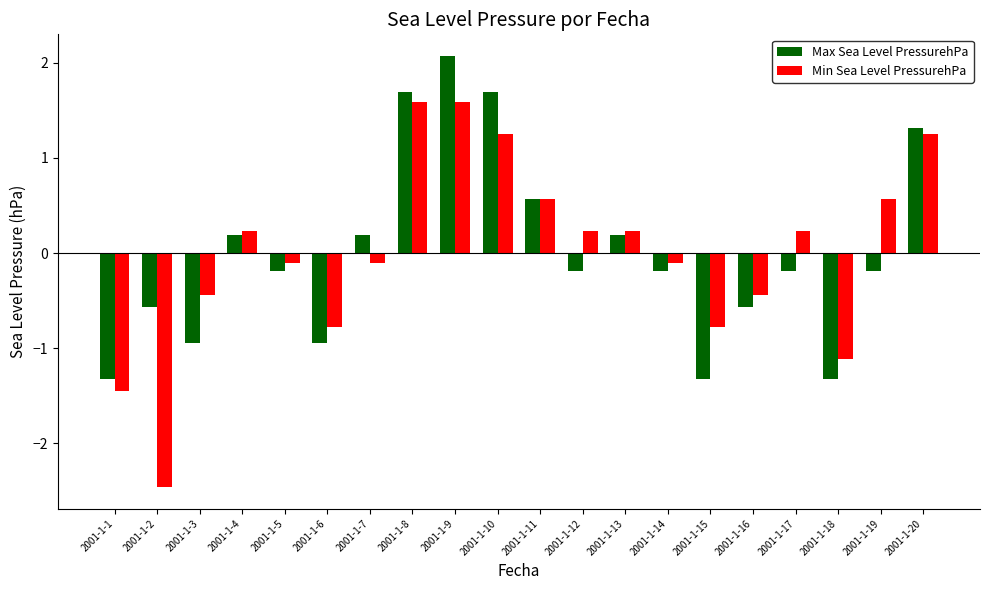

Where does the Min Sea Level PressurehPa series first go above 0?

2001-1-4